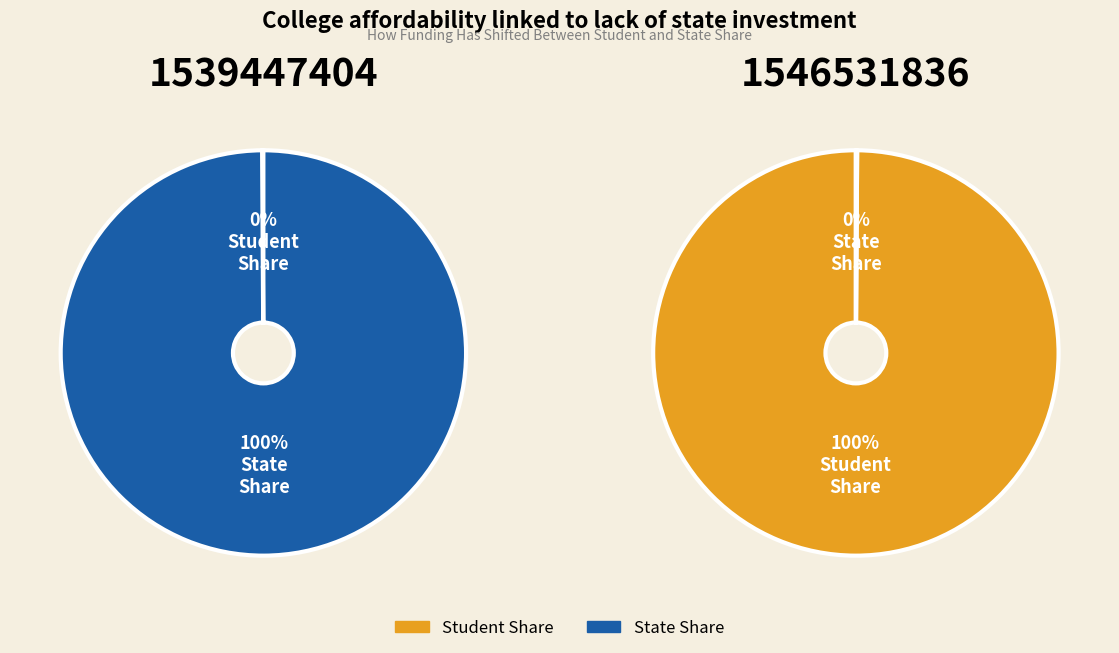

To the nearest percent, what is the combined percentage of 1546531836 and 1539447404?

100%